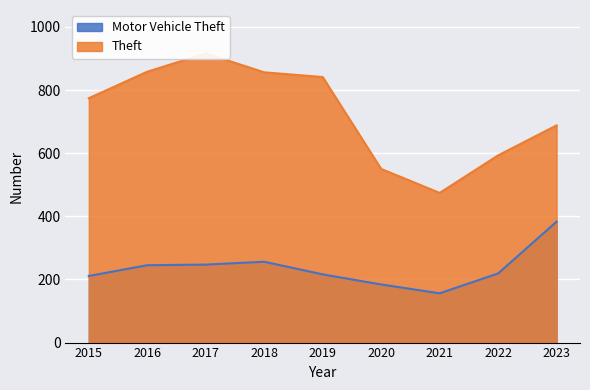

At which label does Motor Vehicle Theft reach its minimum?

2021